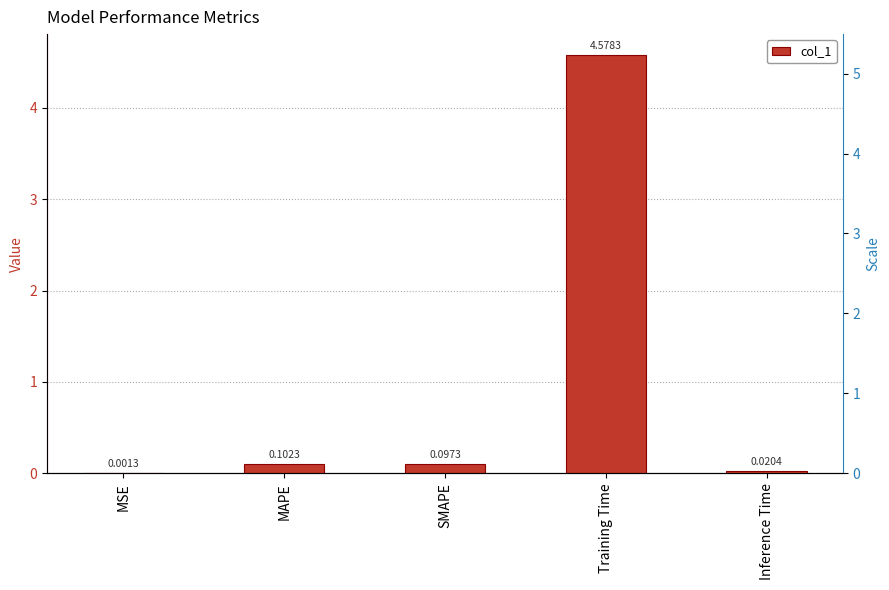

How many categories are shown in the chart?

5